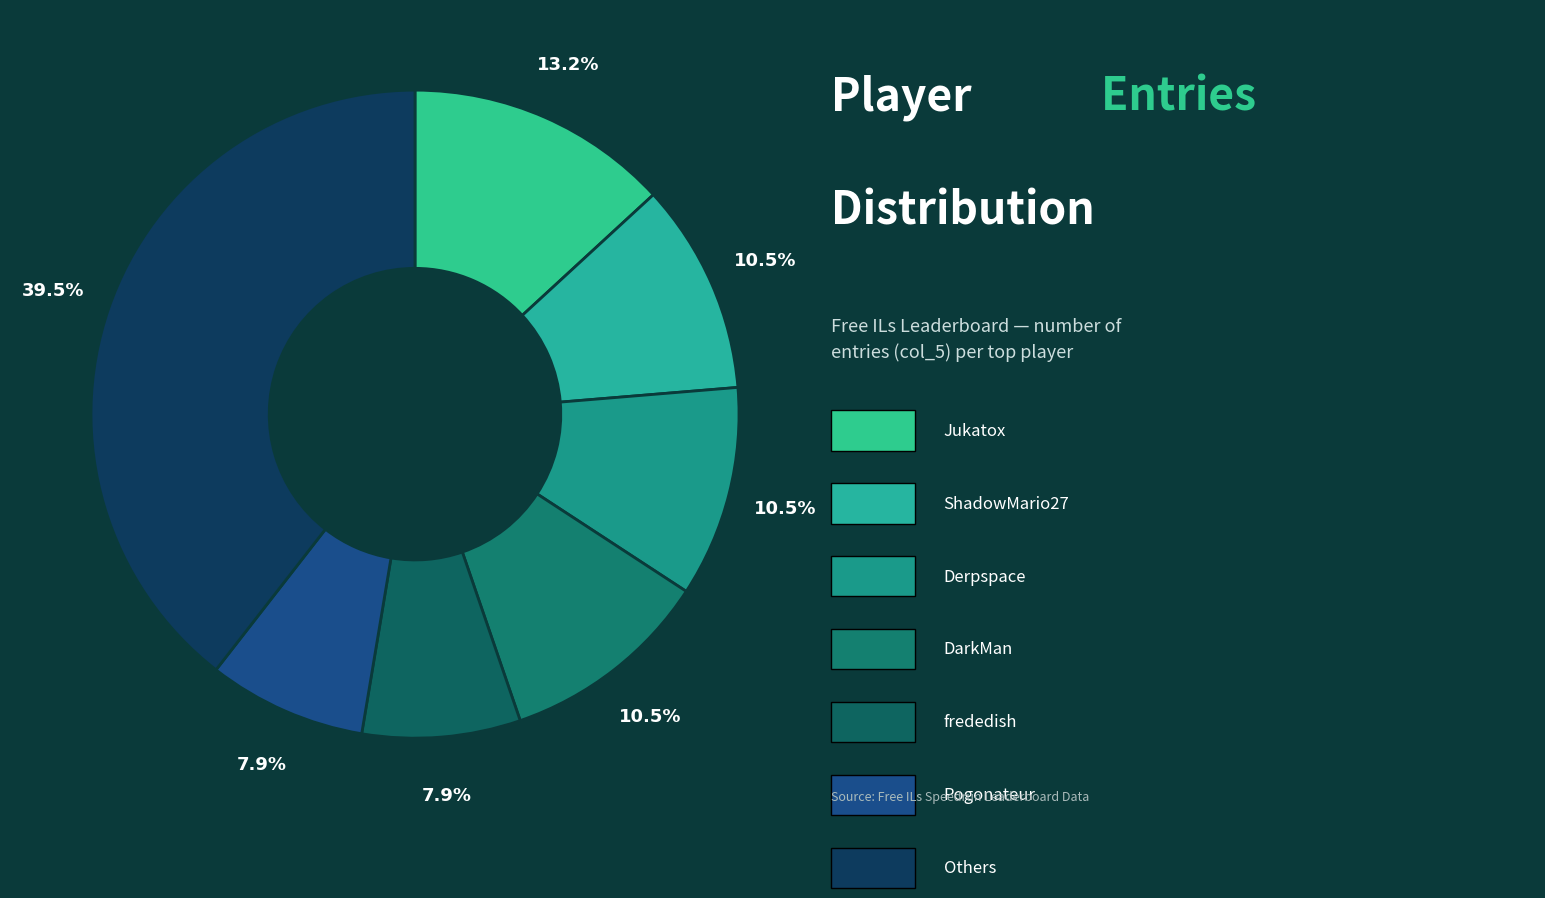

Is there any slice that represents more than half of the pie?

No